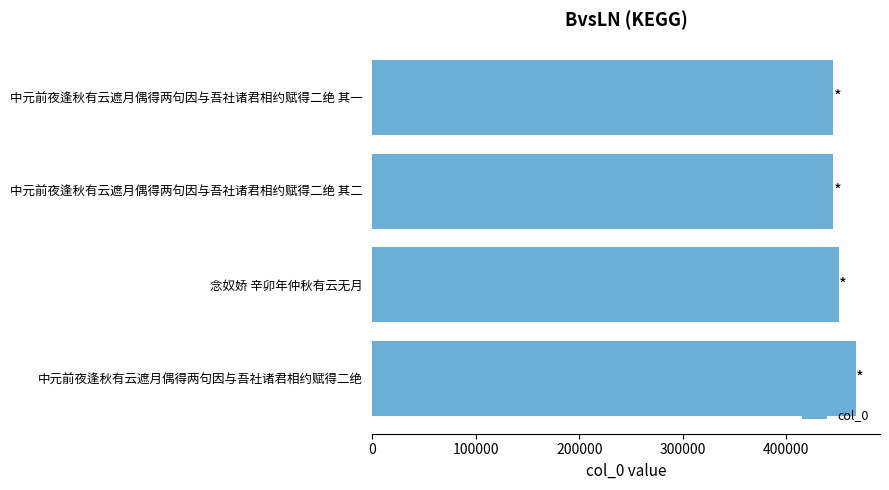

Does the chart contain stacked bars?

No